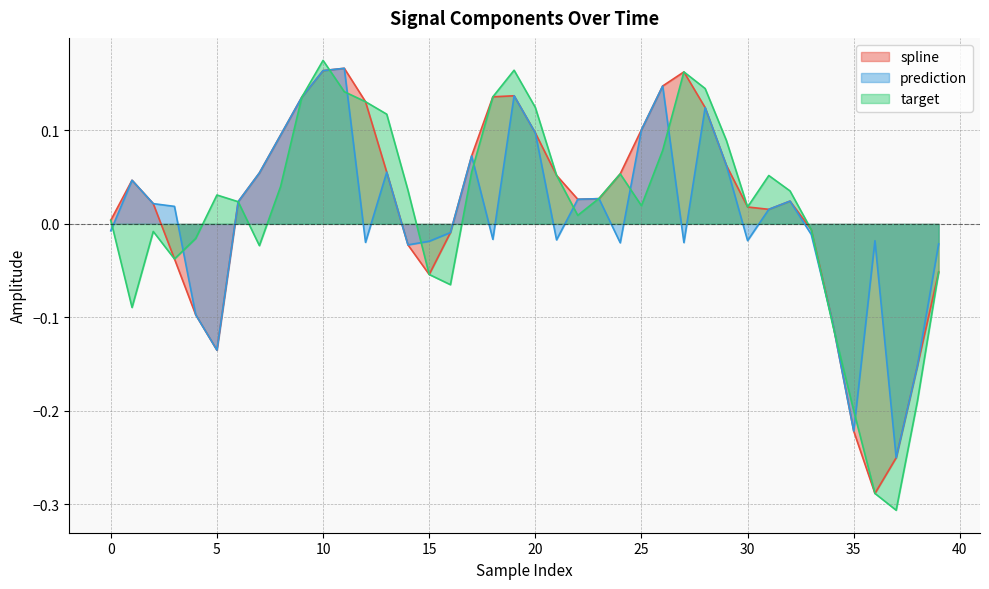

What are all the series names shown in the legend?

spline, prediction, target